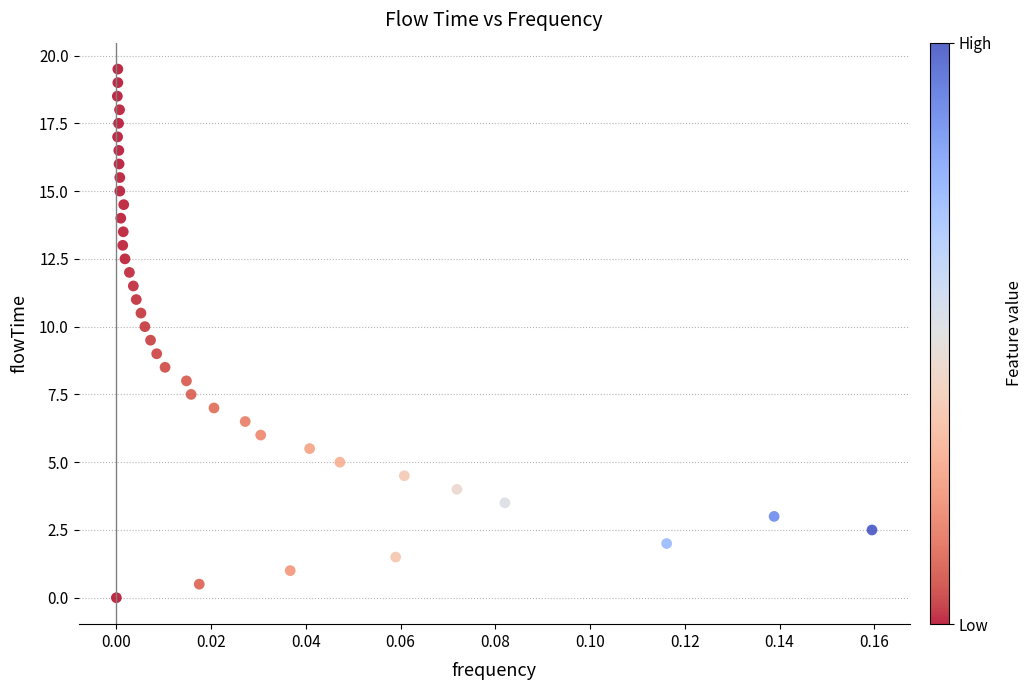

What is the range of Y values (max minus min)?

19.5